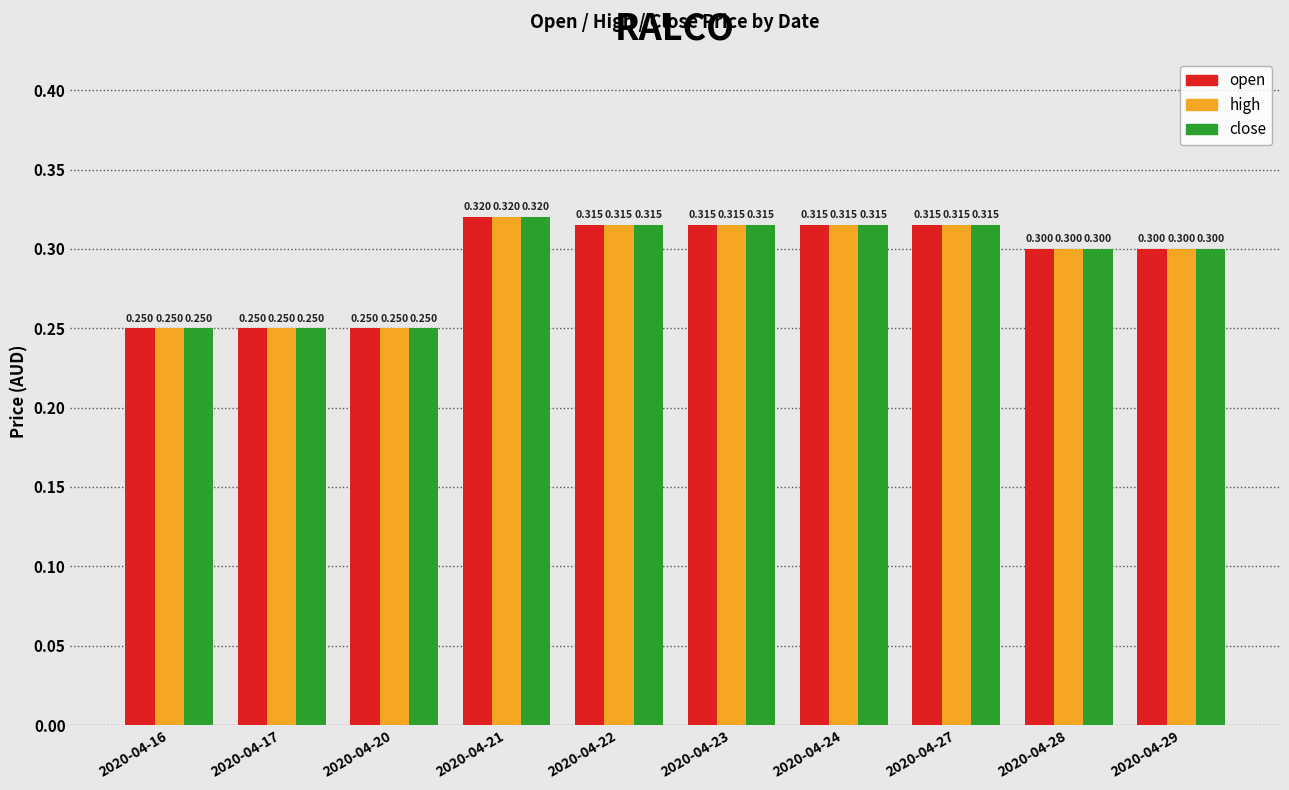

What are all the series names shown in the legend?

open, high, close